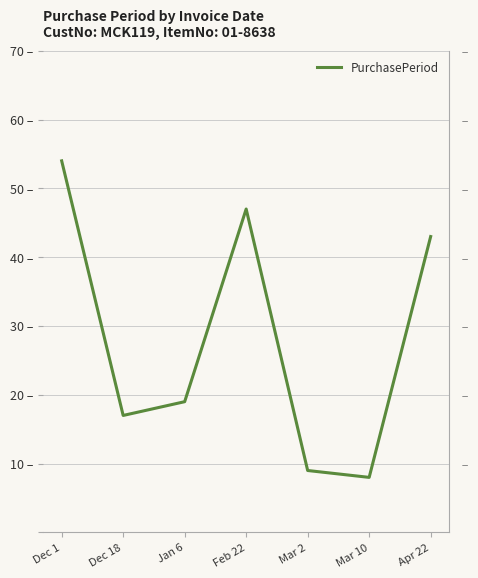

Reading left to right, what are all the values shown in this chart?

54	17	19	47	9	8	43